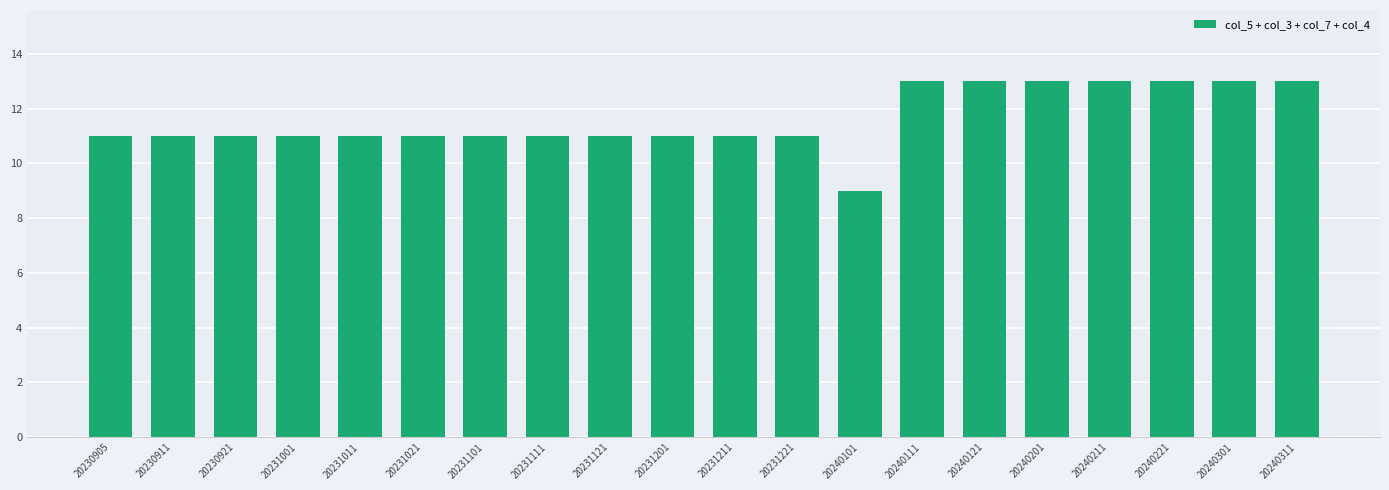

Reading left to right, transcribe all the data shown in this chart.

11	11	11	11	11	11	11	11	11	11	11	11	9	13	13	13	13	13	13	13